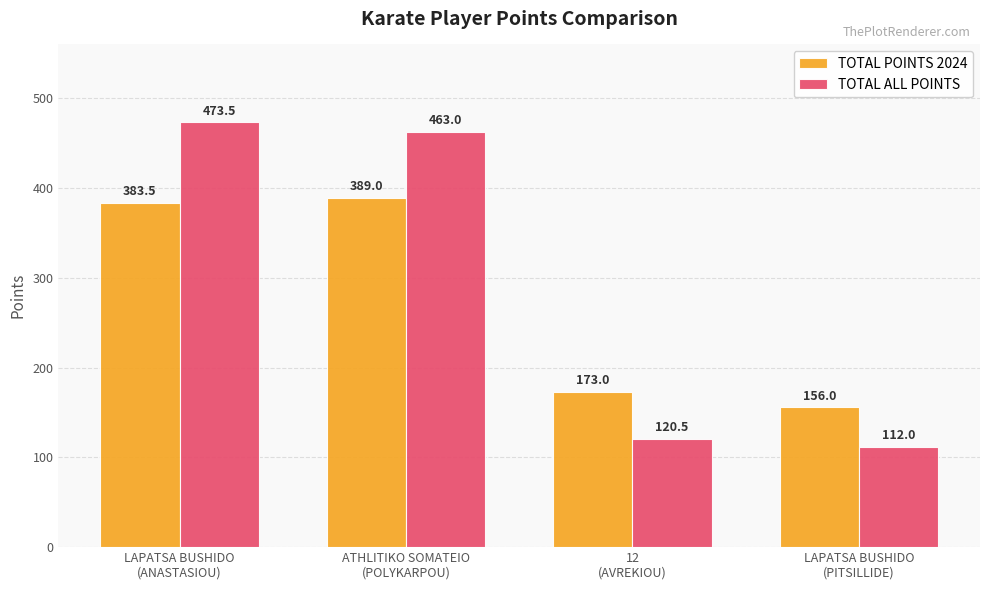

Where does the TOTAL POINTS 2024 series first go above 383?

LAPATSA BUSHIDO
(ANASTASIOU)